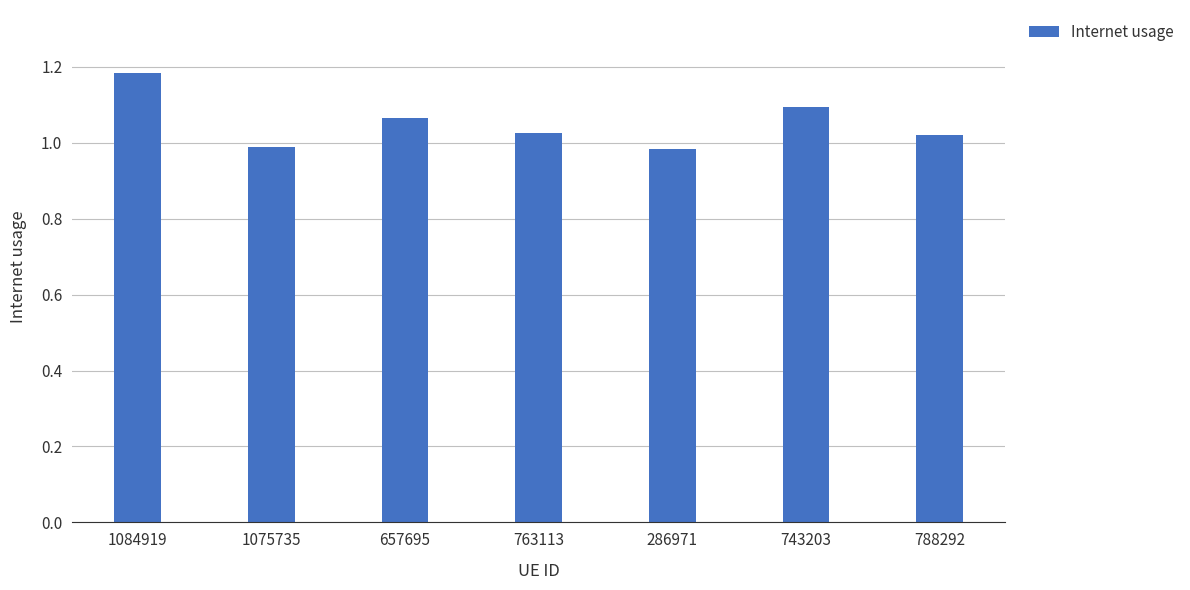

What position from the right is 788292?

1